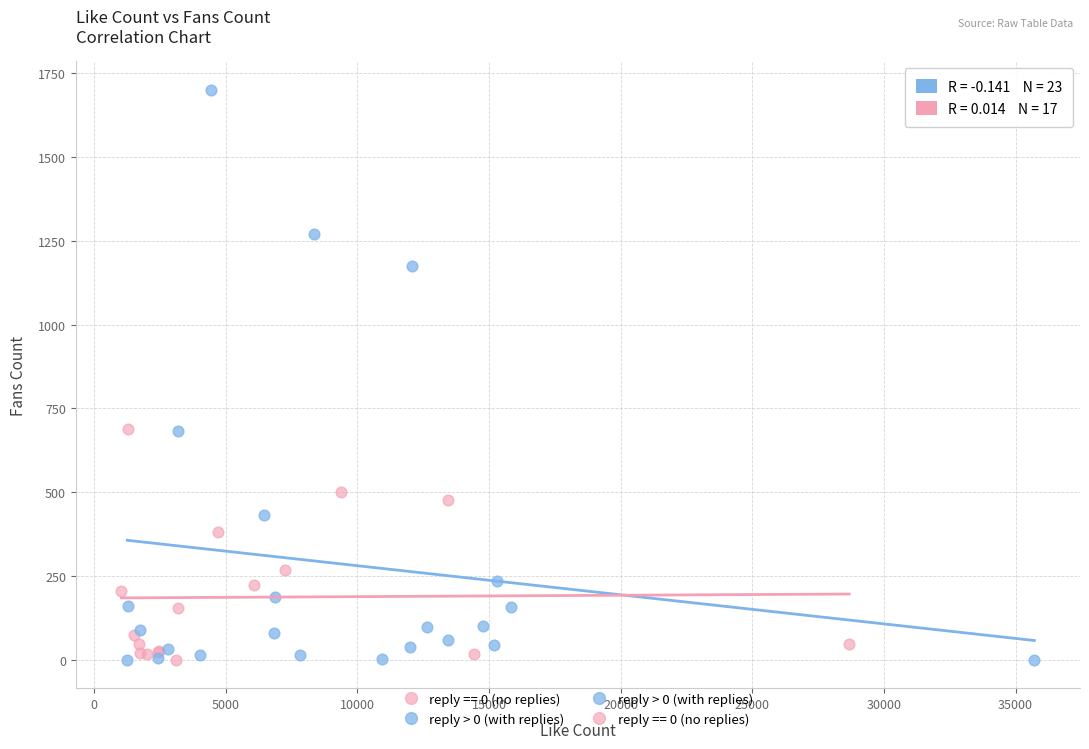

Which series contains the highest Y value?

reply > 0 (with replies)